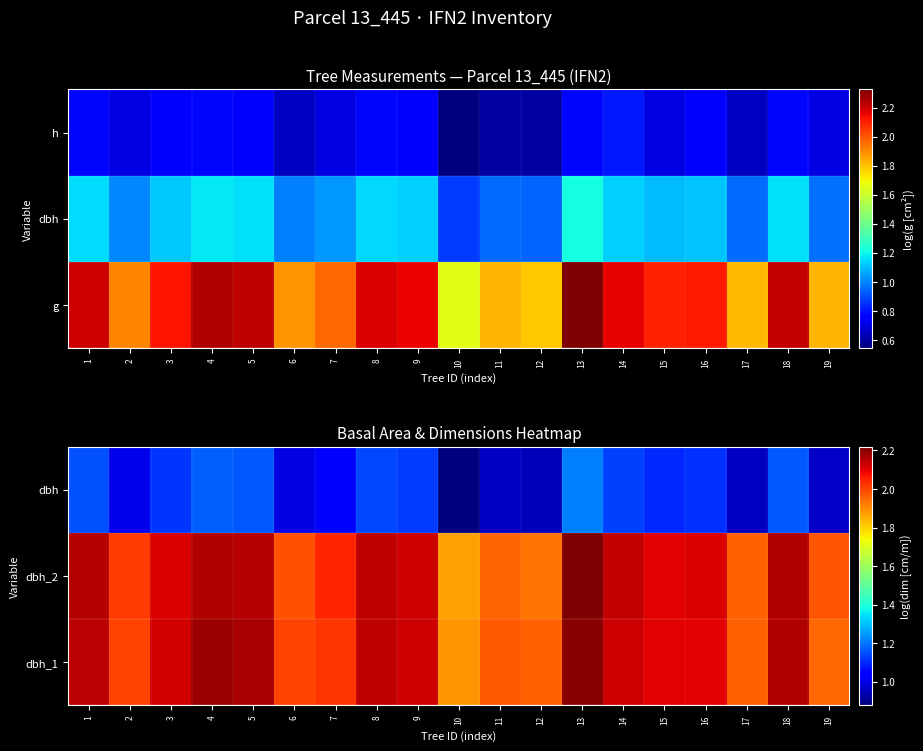

How many data points does each series have?

19